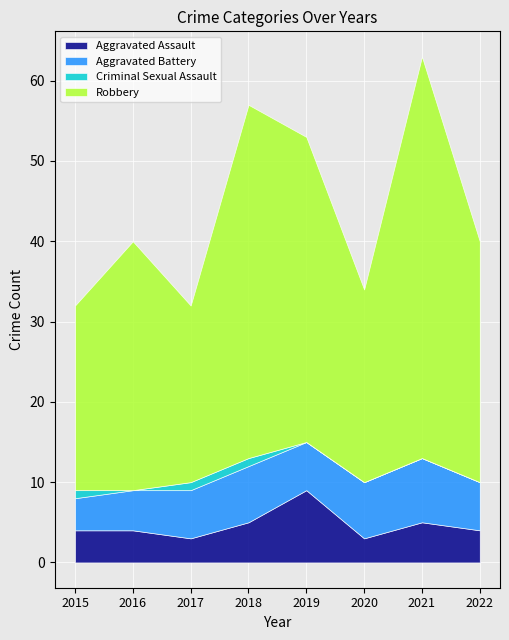

List the series in order of their peak value, lowest first.

Criminal Sexual Assault, Aggravated Battery, Aggravated Assault, Robbery